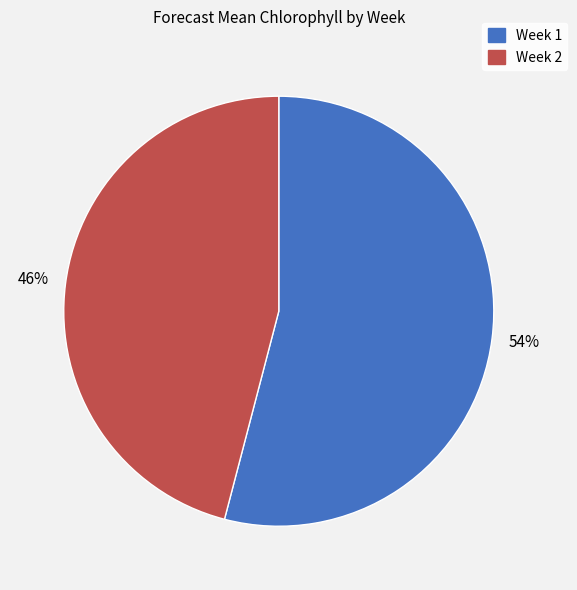

Is it true that Week 2 is 46% of the pie?

True